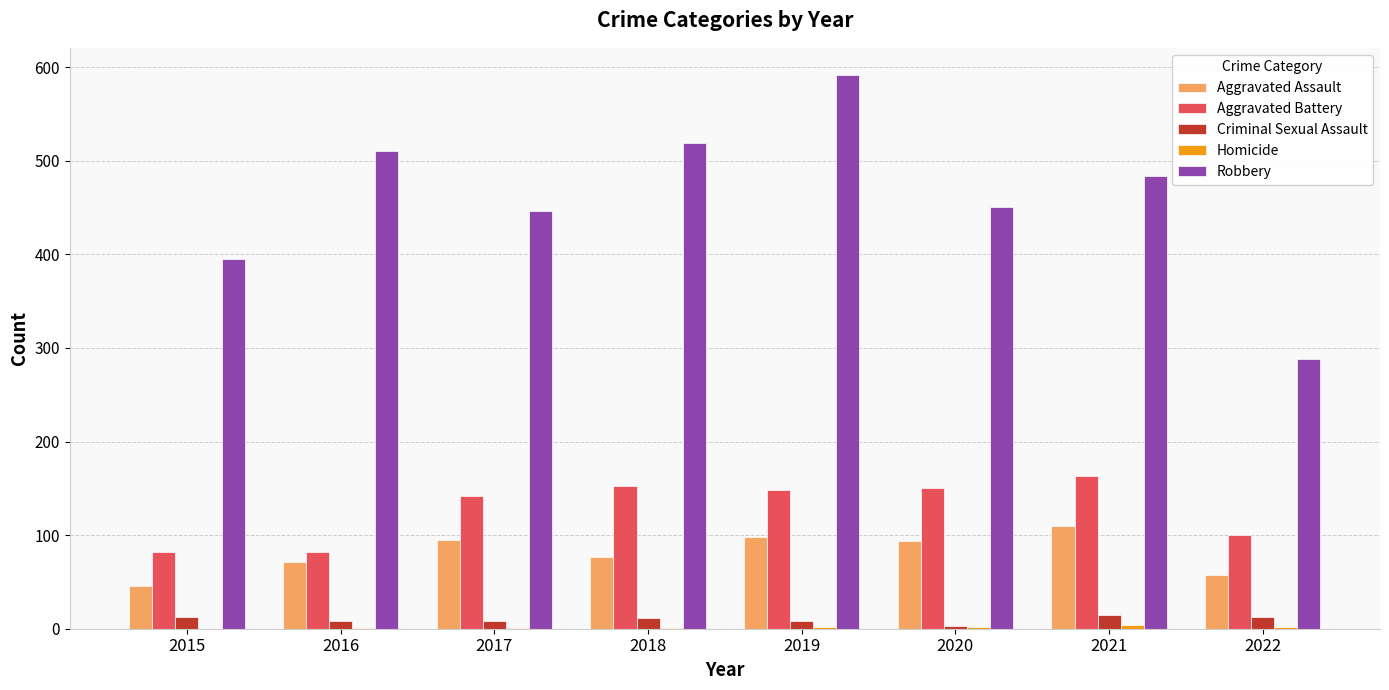

What value does the Criminal Sexual Assault series have at 2018, to the nearest 10?

10